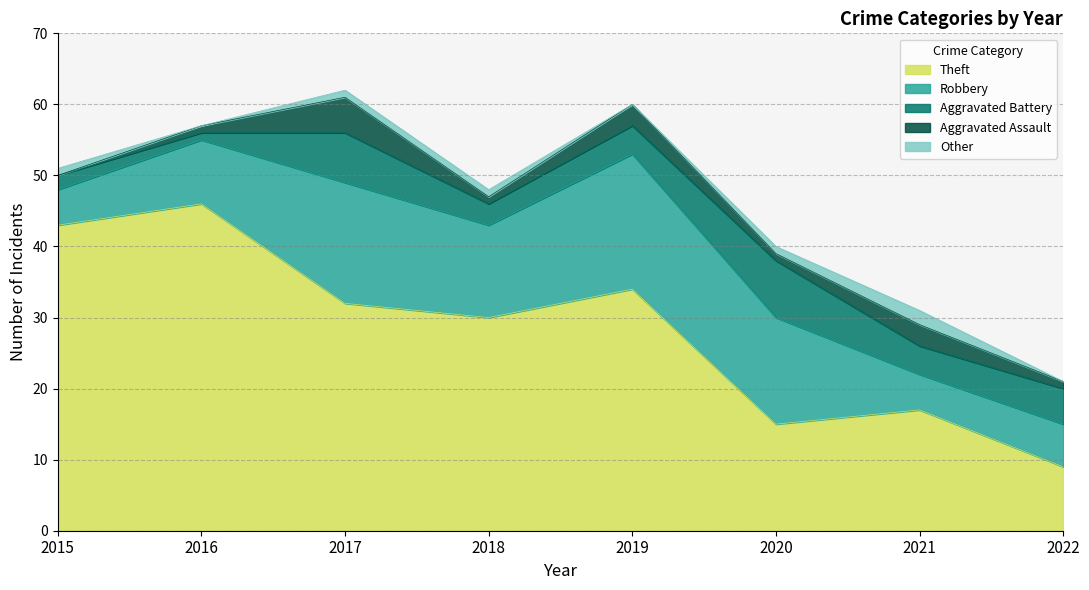

The Aggravated Assault series shows 5 at 2021. True or false?

False